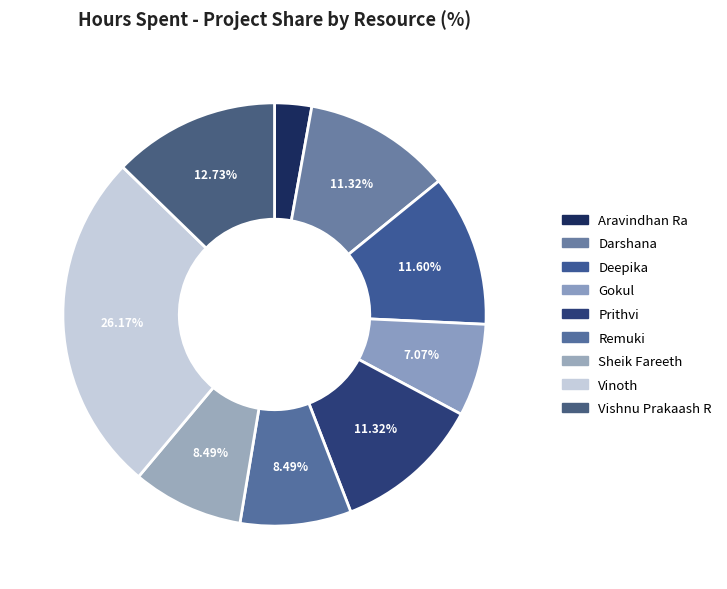

What is the smallest slice in the pie chart?

Aravindhan Ra